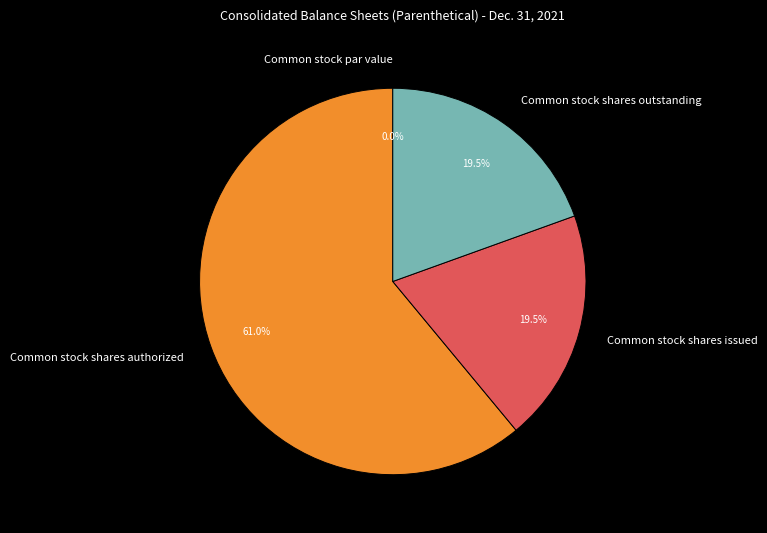

Approximately how many times larger is the value at Common stock shares issued compared to Common stock shares authorized?

0.3